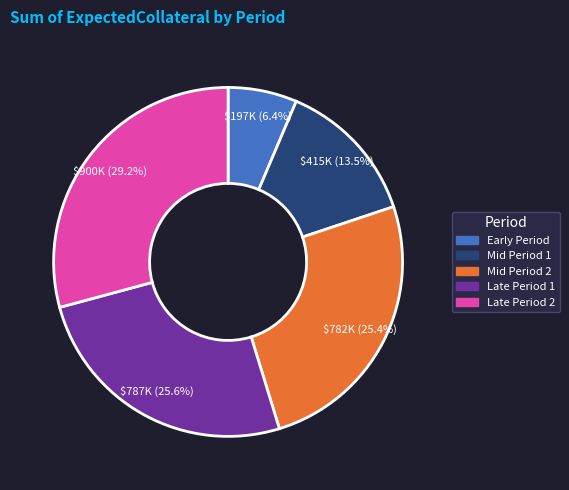

How much of the chart is everything except Early Period?

93.6%